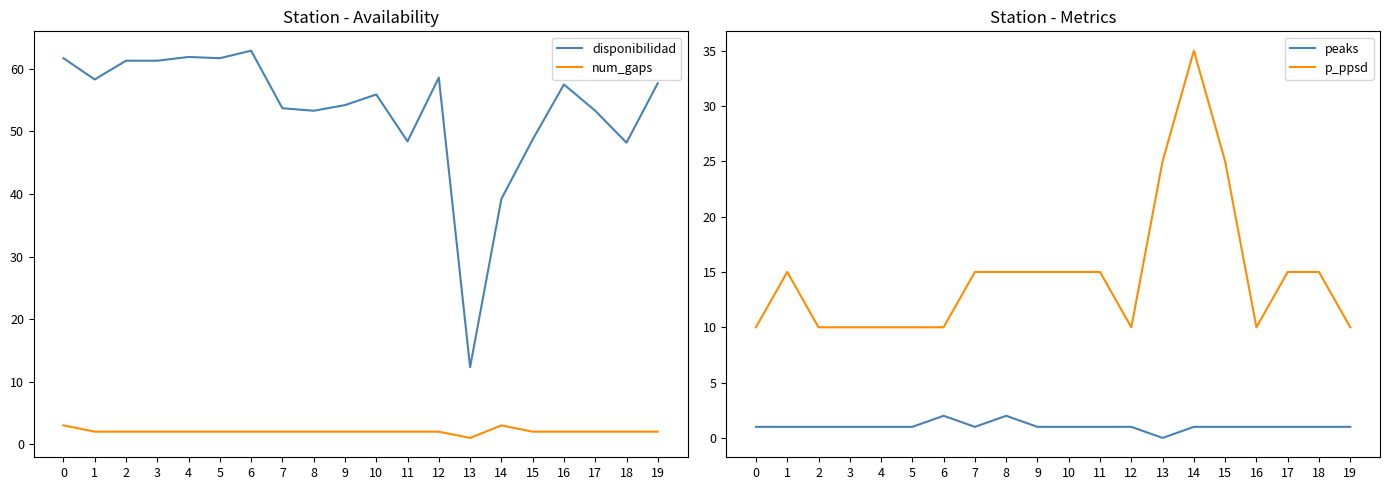

What are all the series names shown in the legend?

disponibilidad, num_gaps, peaks, p_ppsd